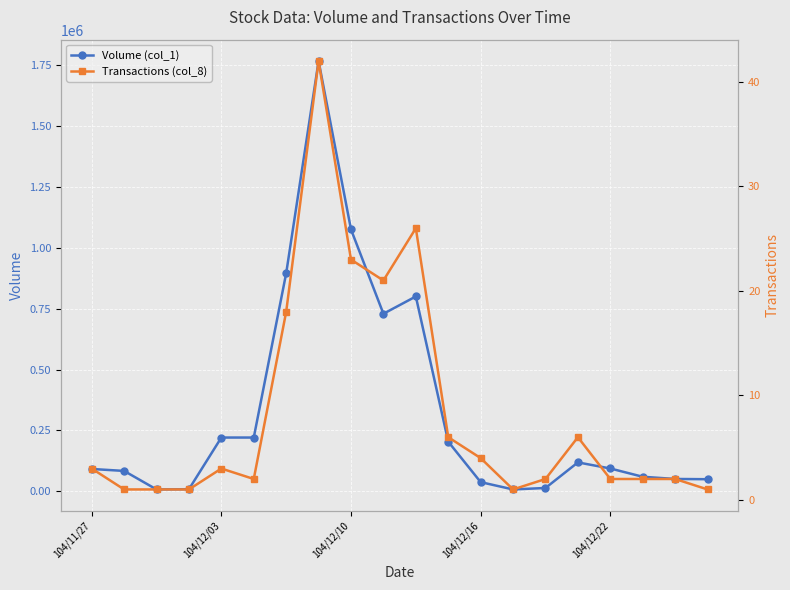

What is the difference between the maximum and minimum values in the Transactions (col_8) series?

41